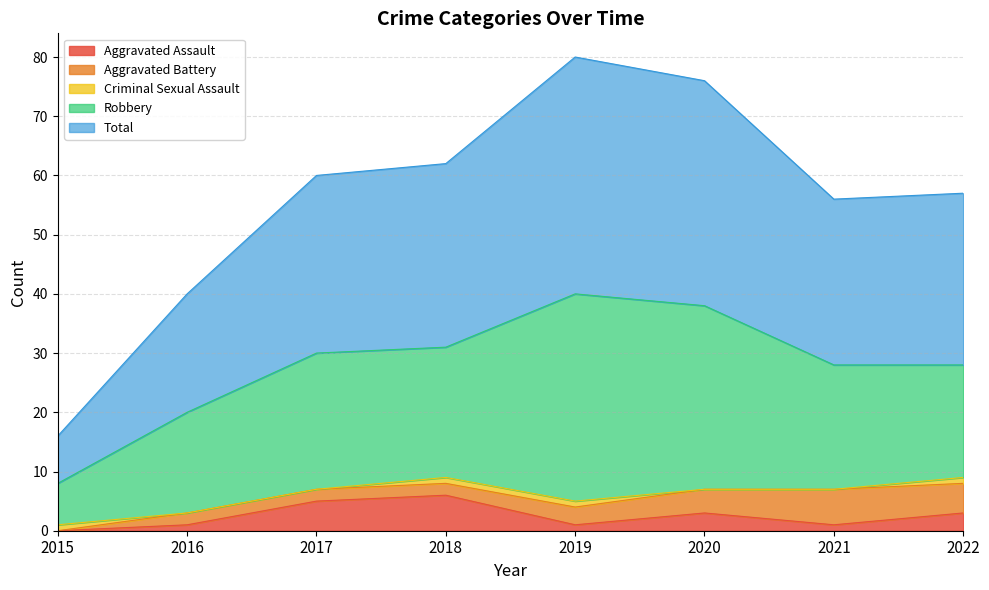

At which label is Robbery closest to 21?

2021